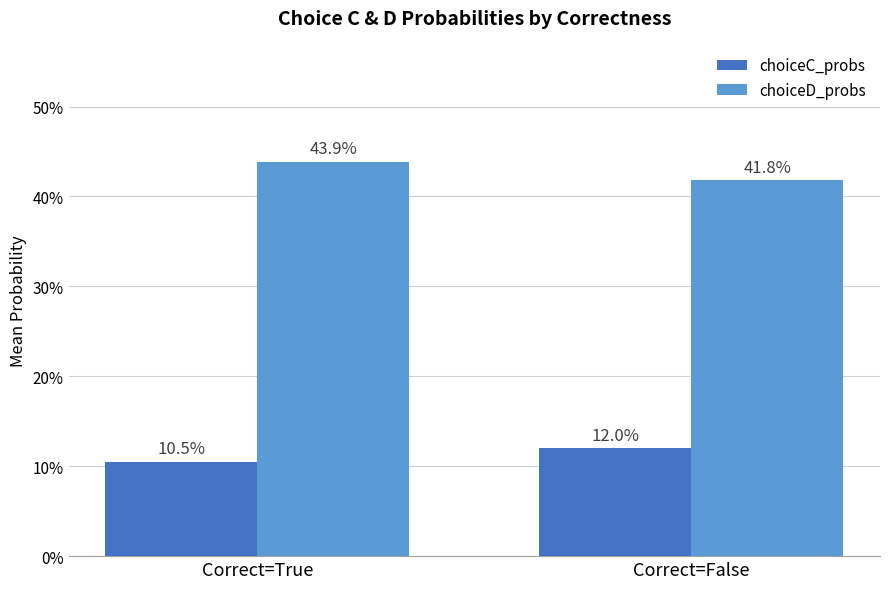

Which category has the highest value in the choiceD_probs series?

Correct=True